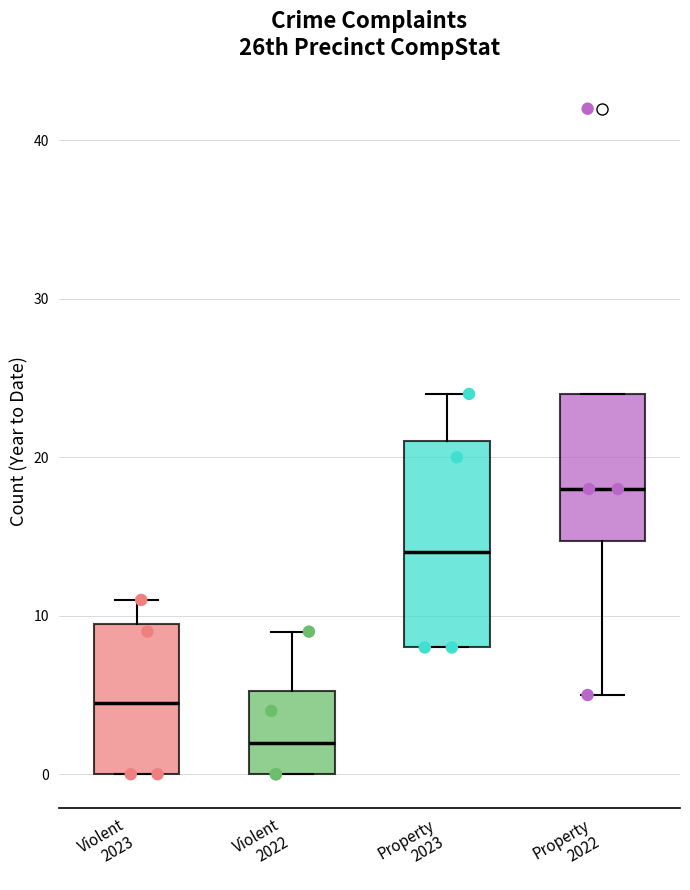

Reading left to right, read every box against the y-axis: the position of its median line, the range the box covers, and the ends of its whiskers. The values are not printed on the chart, so give them approximately, as read against the axis.

Violent 2023: median 5, box 0 to 10, whiskers 0 to 11
Violent 2022: median 2, box 0 to 5, whiskers 0 to 9
Property 2023: median 14, box 8 to 21, whiskers 8 to 24
Property 2022: median 18, box 15 to 24, whiskers 5 to 24